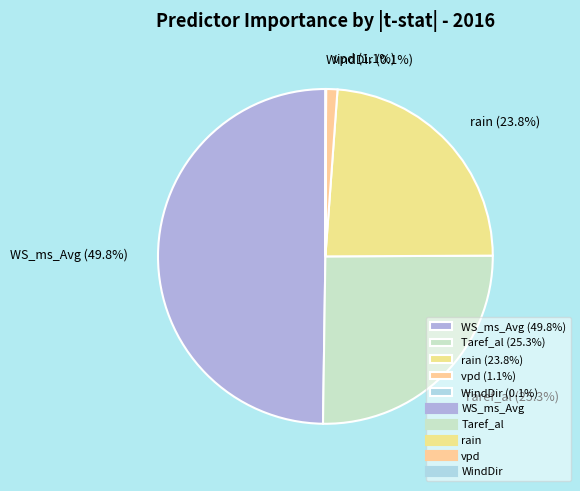

Between WS_ms_Avg (49.8%) and Taref_al (25.3%), which is larger?

WS_ms_Avg (49.8%)